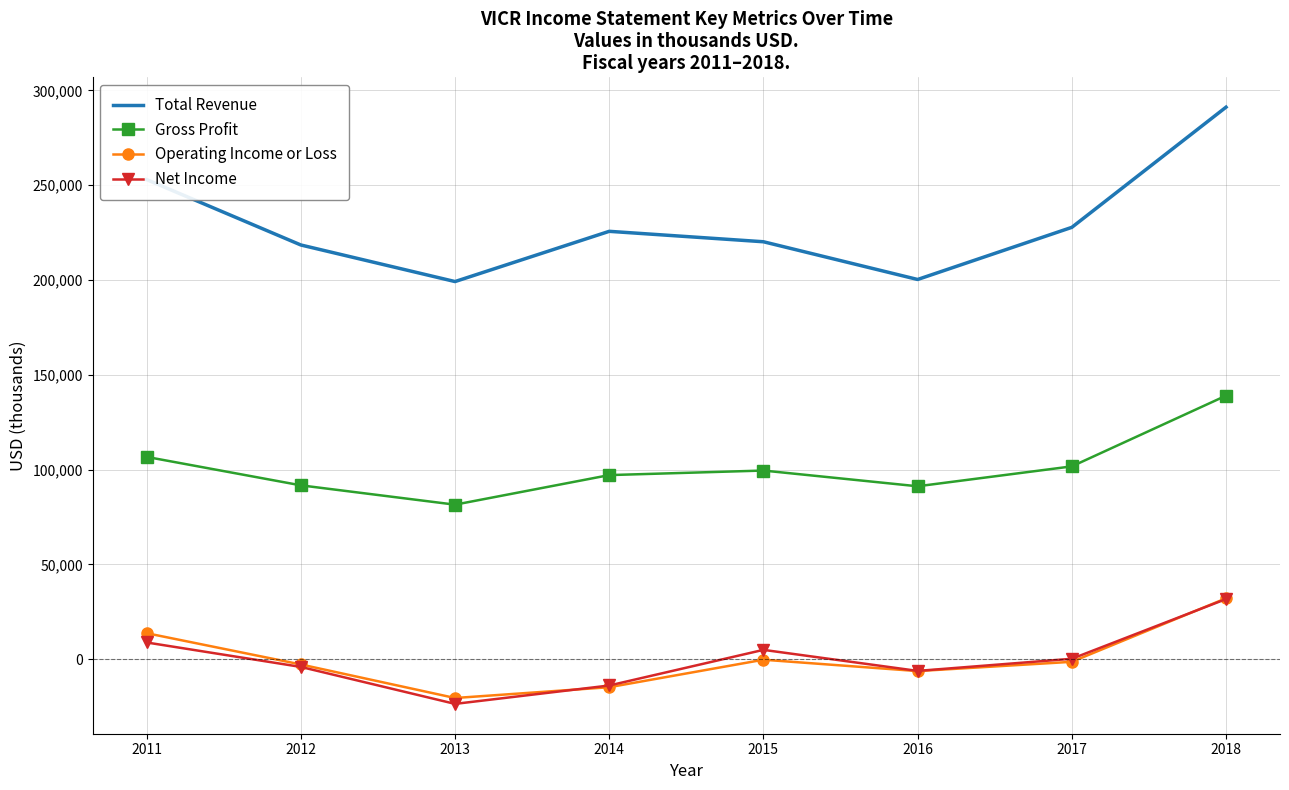

Rank the series at 2011 from highest to lowest value.

Total Revenue, Gross Profit, Operating Income or Loss, Net Income